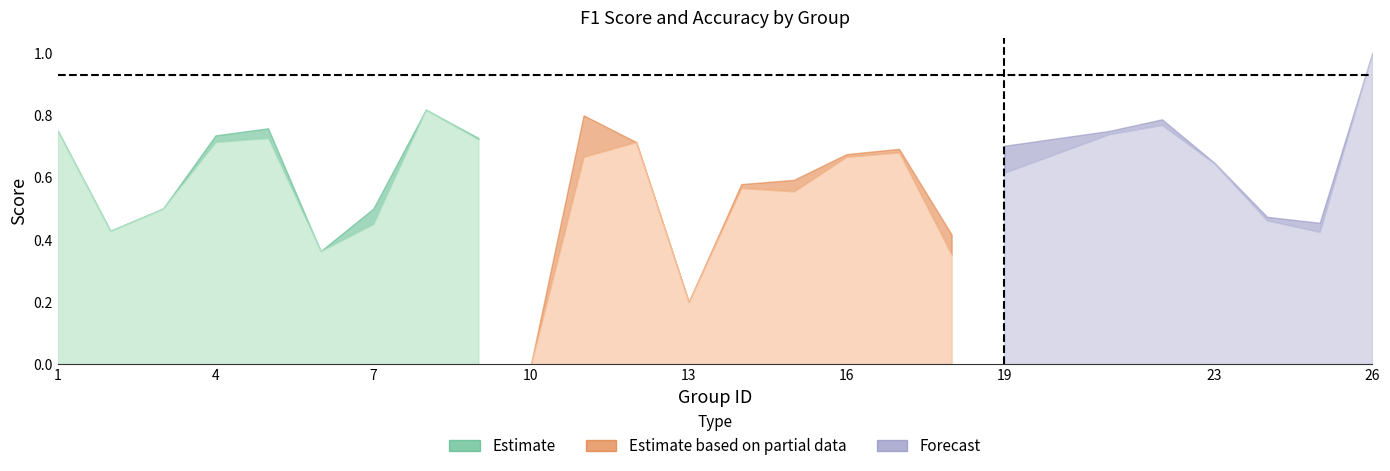

Is it true that f1 equals 0.2 at 6?

False